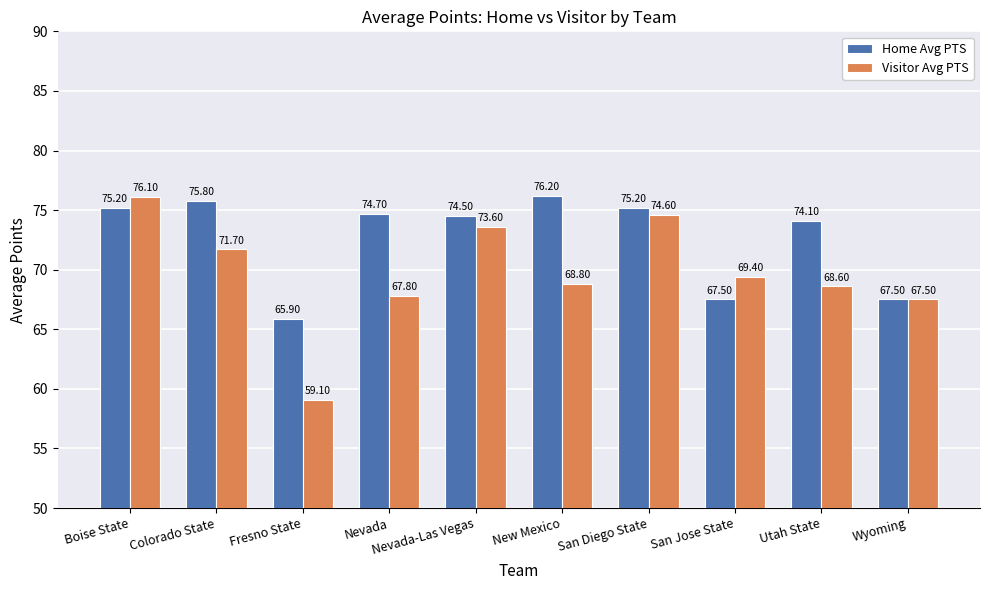

The Home Avg PTS series shows 75.2 at San Diego State. True or false?

True